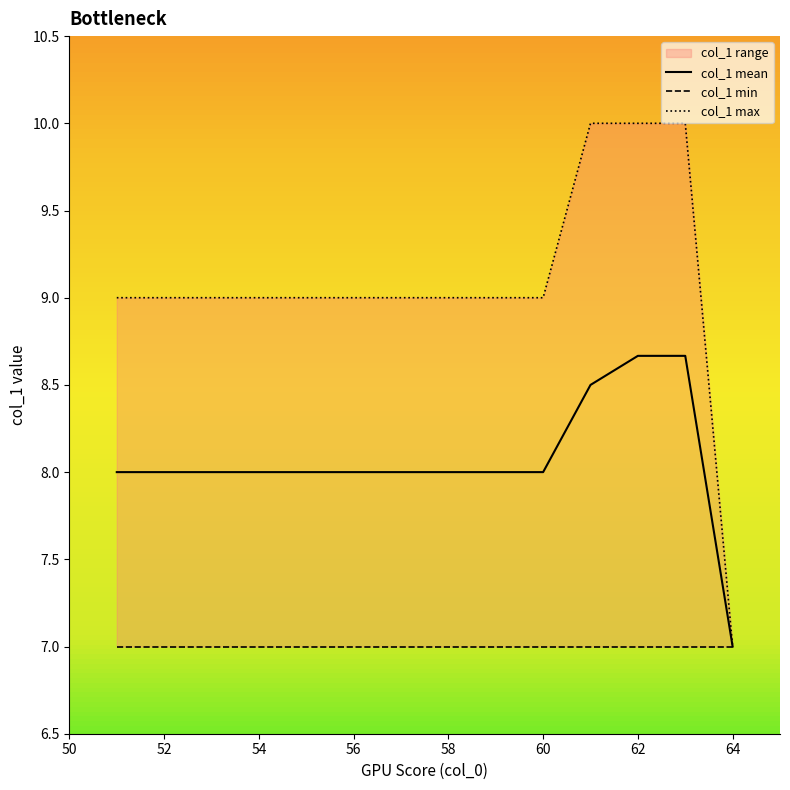

True or false: col_1 min and col_1 max intersect in this chart.

False